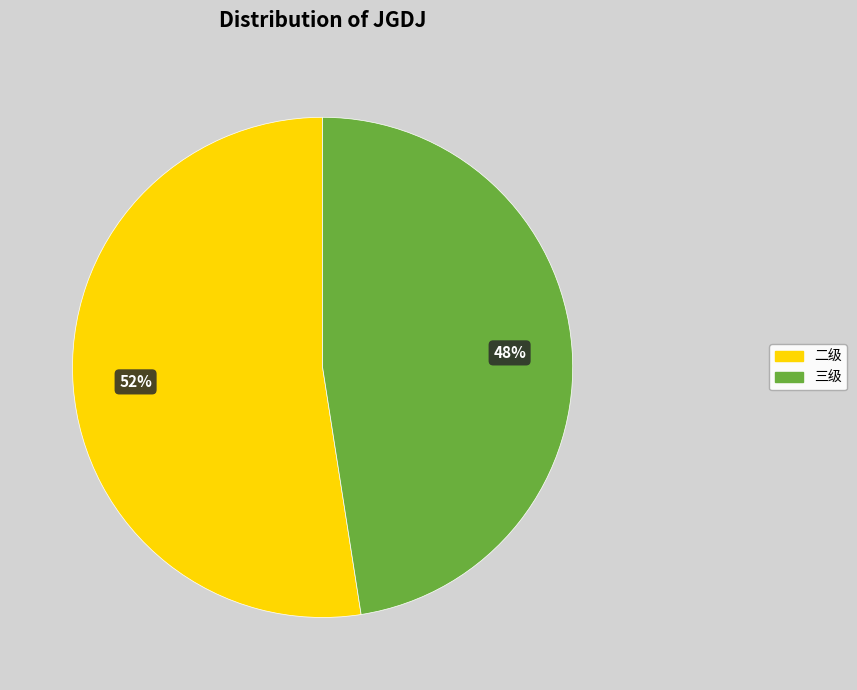

To the nearest percent, what is the average slice percentage?

50%